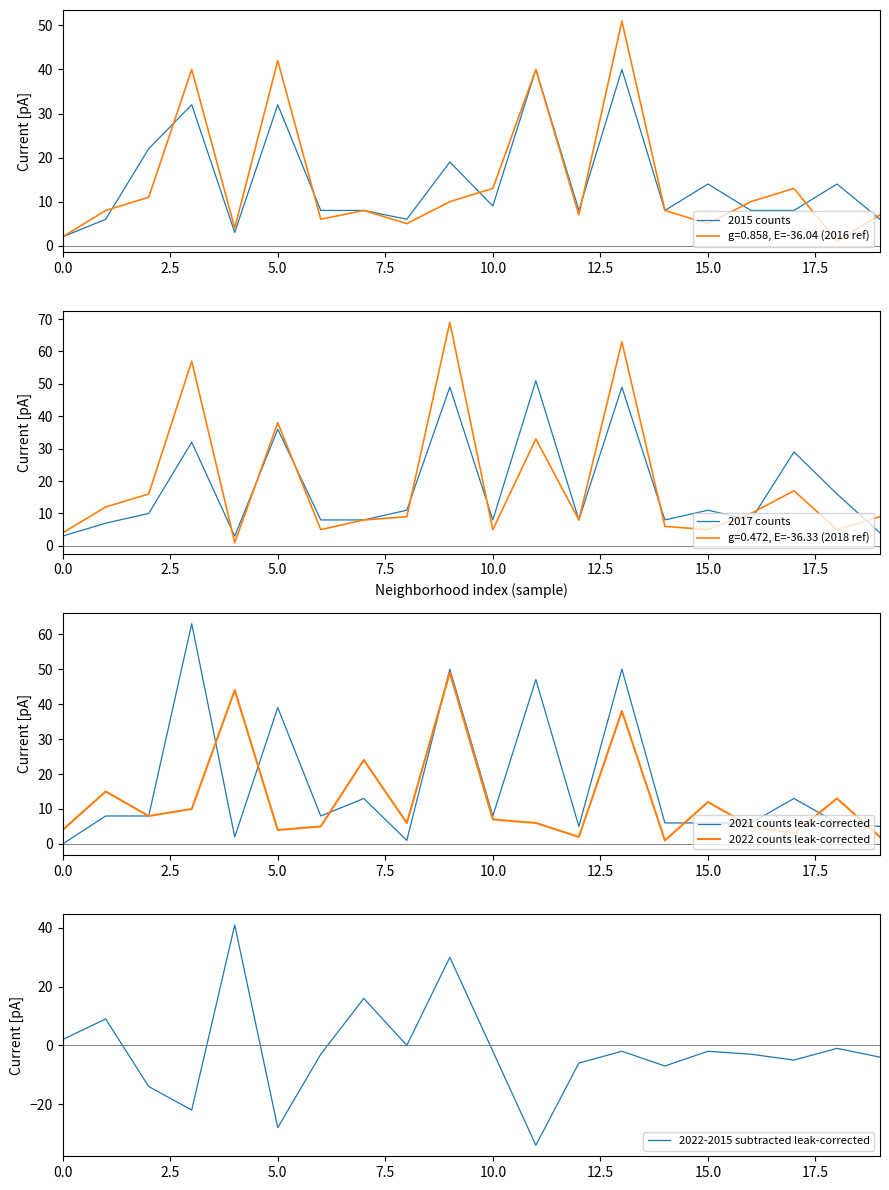

True or false: 2022 counts leak-corrected and 2015 counts intersect in this chart.

True